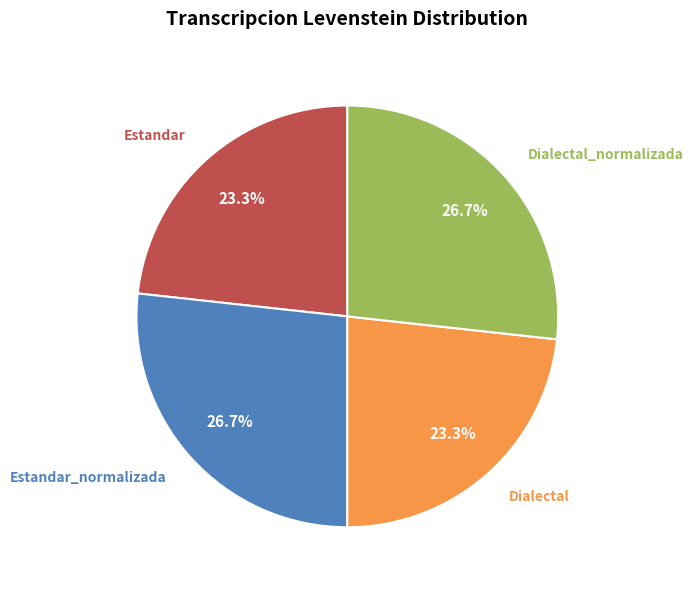

What is the ratio of the value at Estandar_normalizada to the value at Dialectal?

1.1